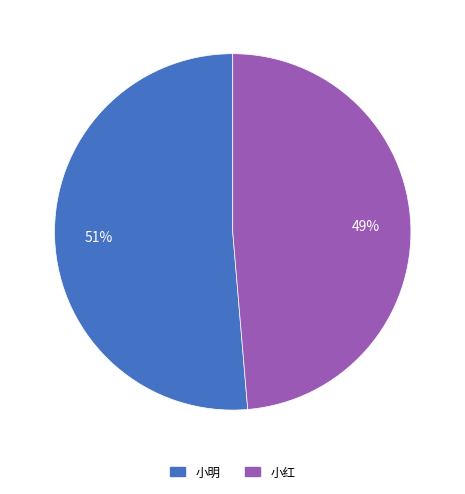

Combined, do 小明 and 小红 account for over 50%?

Yes